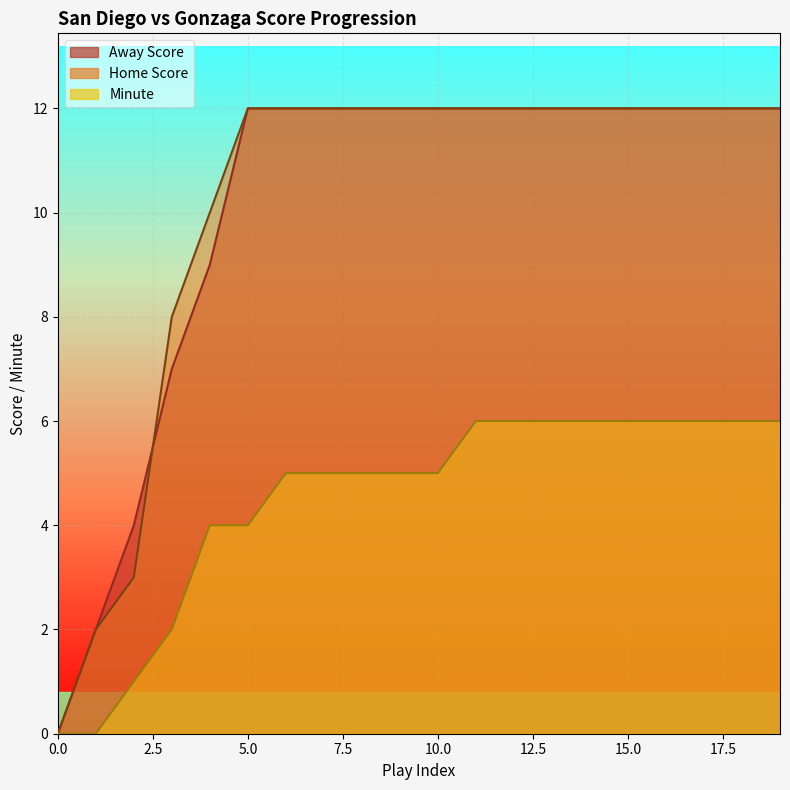

True or false: Away Score has a value of 16 at 12.

False